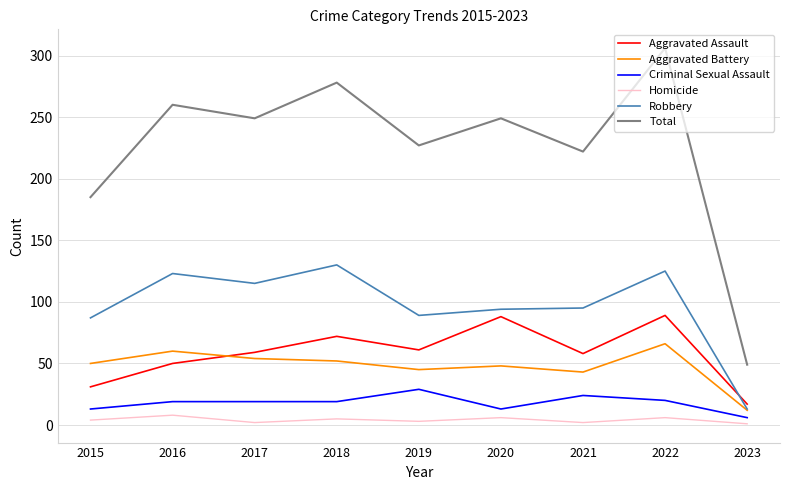

What is the approximate value of Total at 2019, to the nearest 50?

250